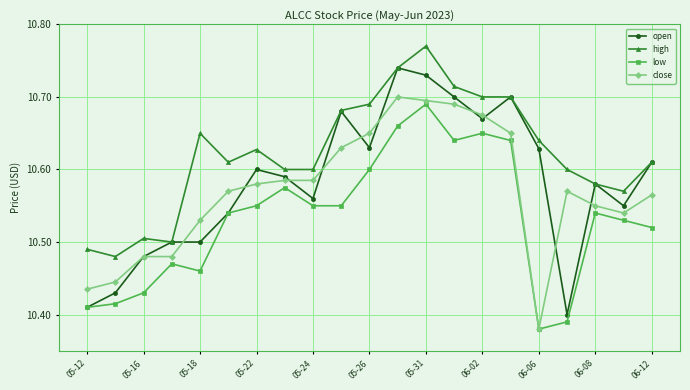

At how many categories does at least one series exceed 10?

21